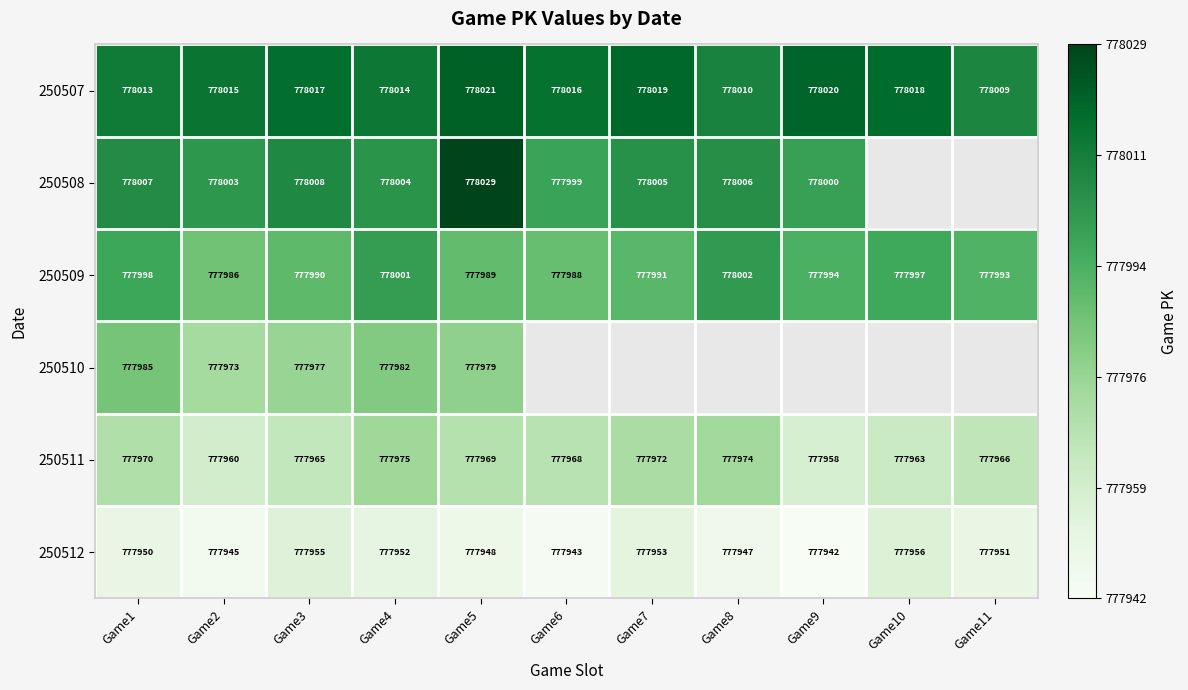

What is the difference between the second highest and minimum values in the 250507 series?

11